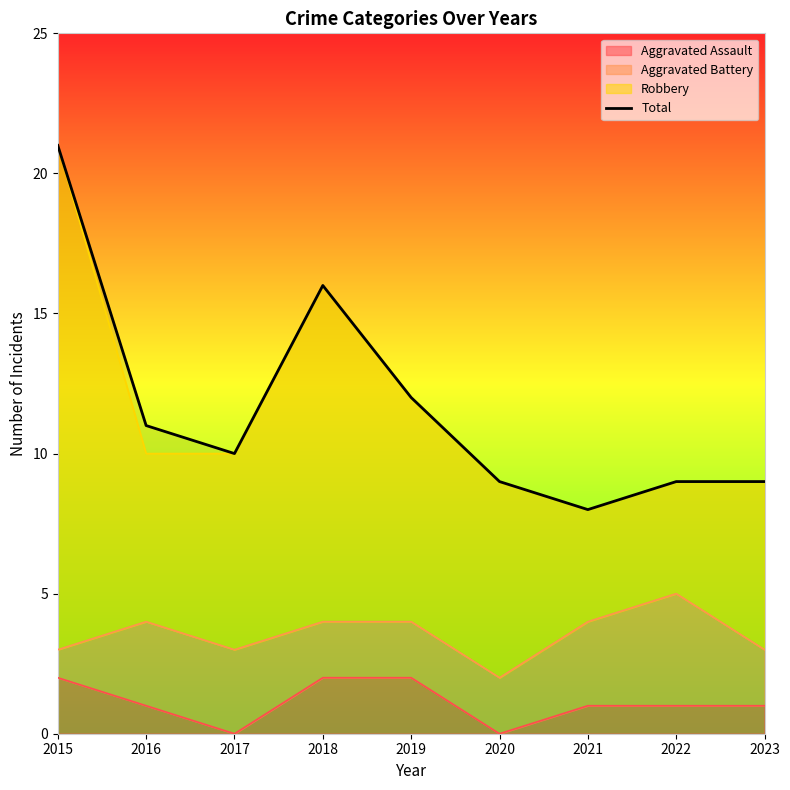

Which has a higher value, 2018 or 2019?

2018